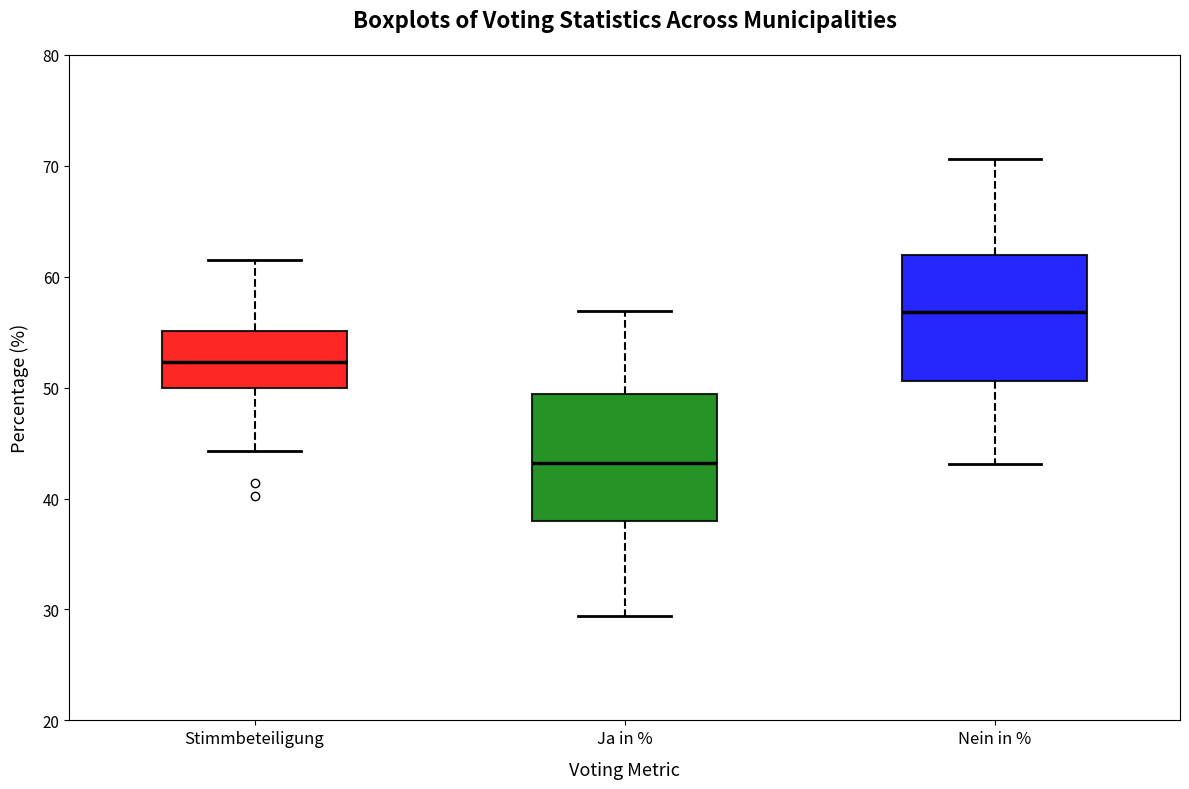

Which box has the lowest median line?

Ja in %